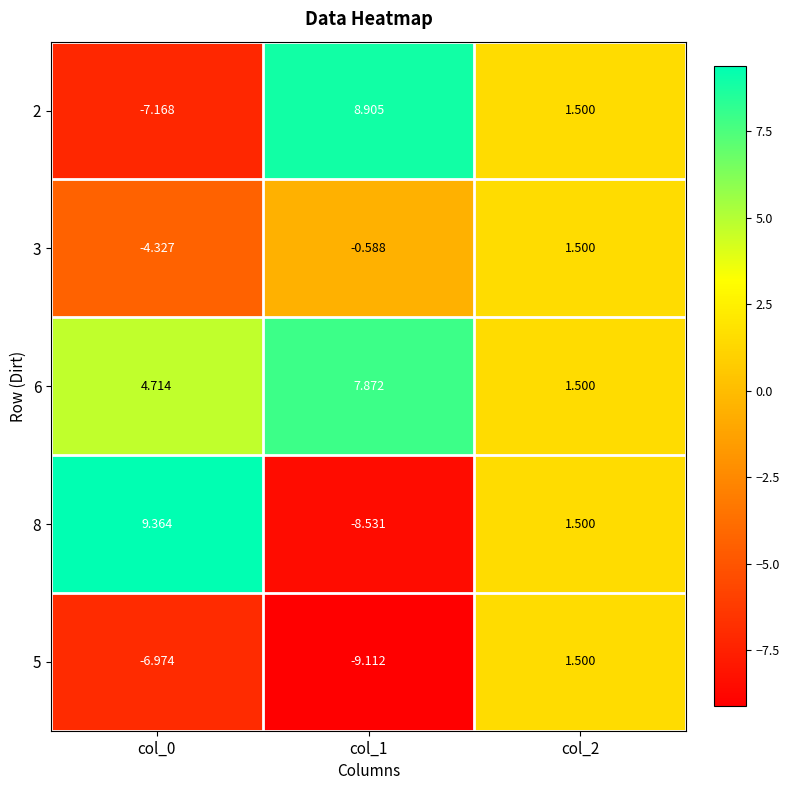

Is the value of 8 at col_2 greater than the value of 6 at col_0?

No